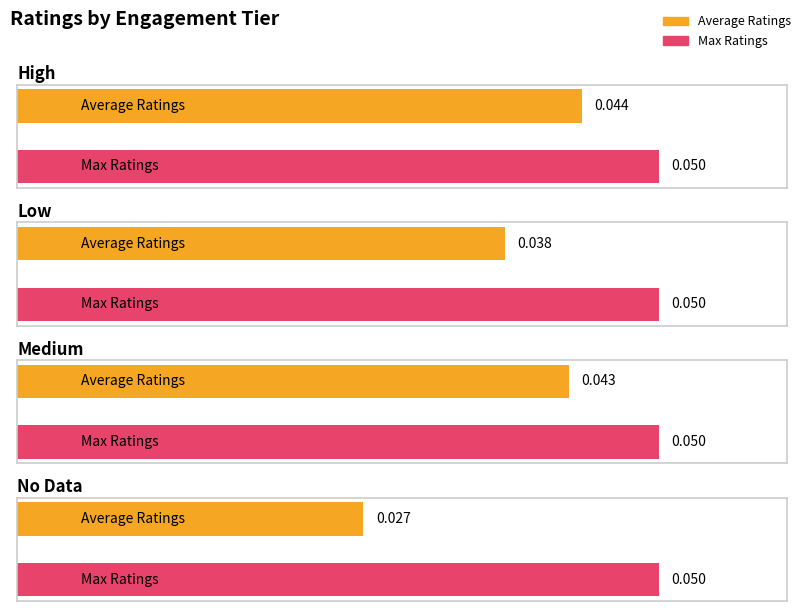

The Max Ratings series shows 0.1 at No Data. True or false?

True